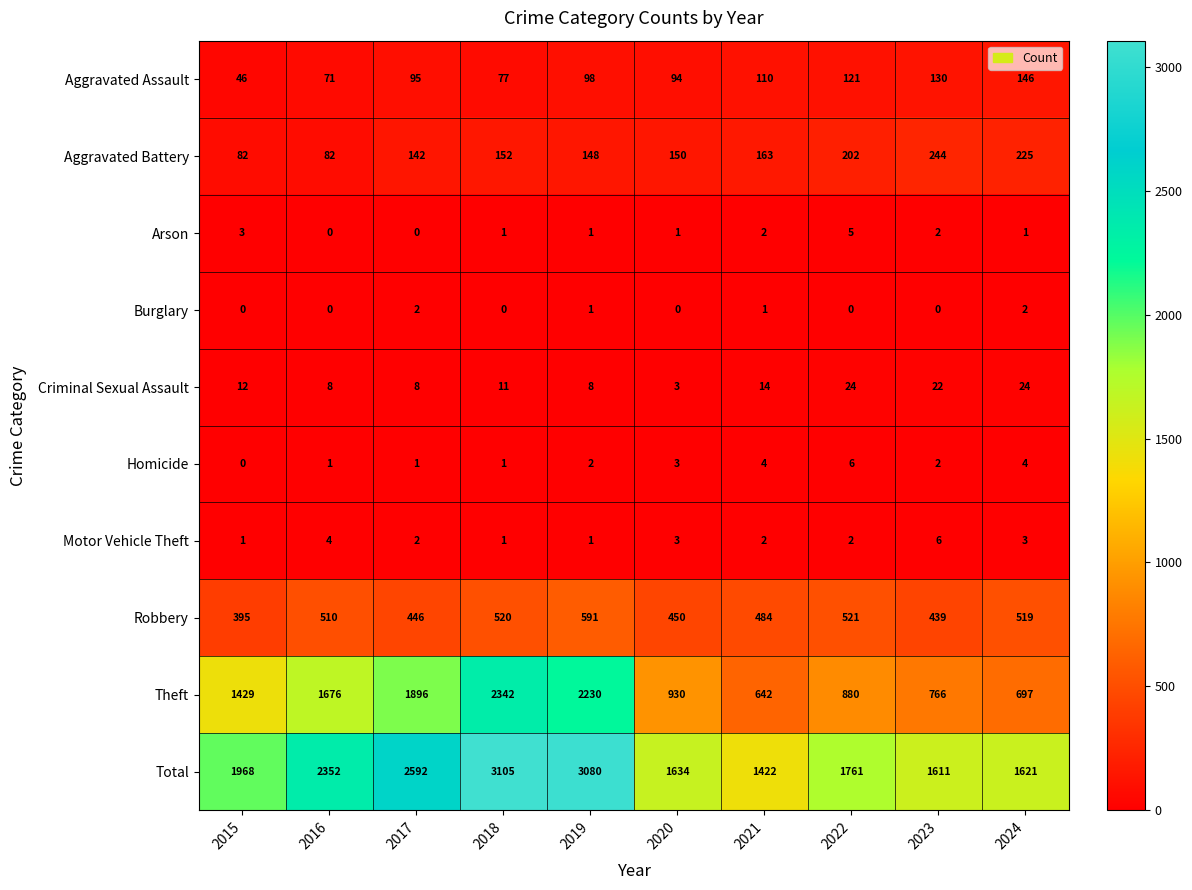

At which label is Theft closest to 1492?

2015